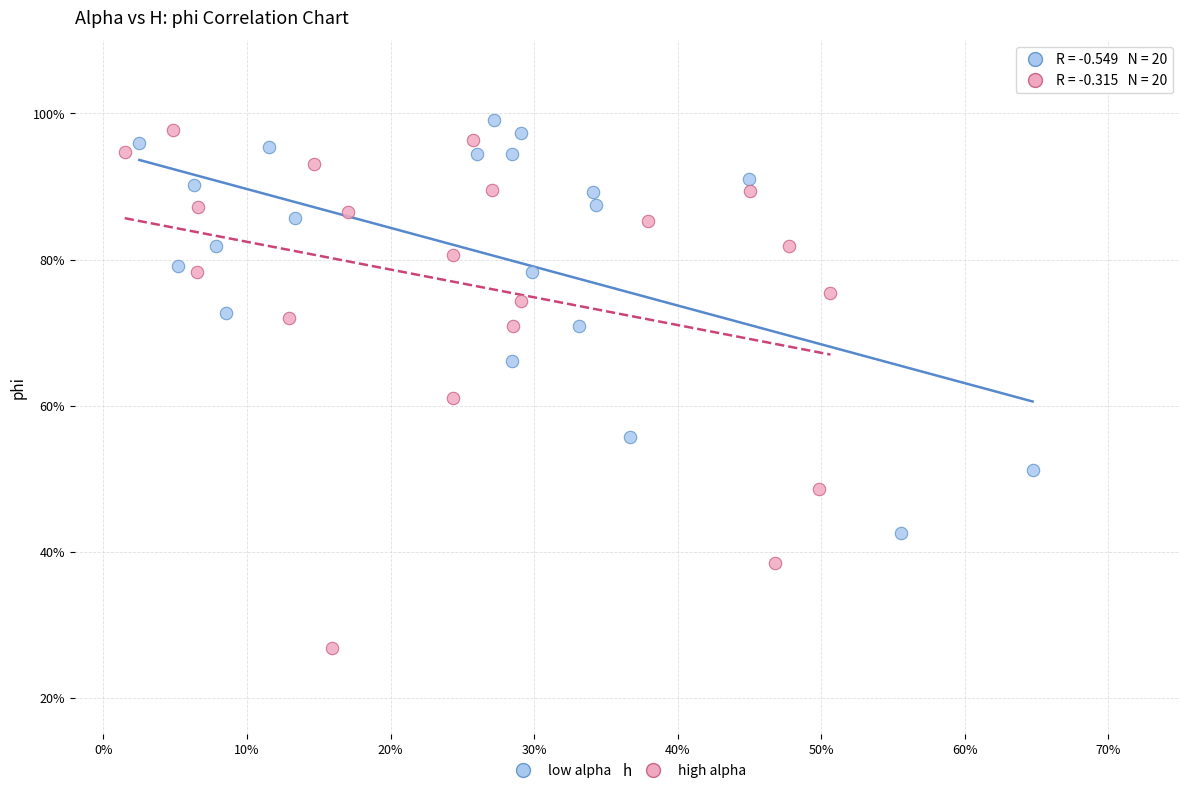

What are all the series names shown in the legend?

low alpha, high alpha